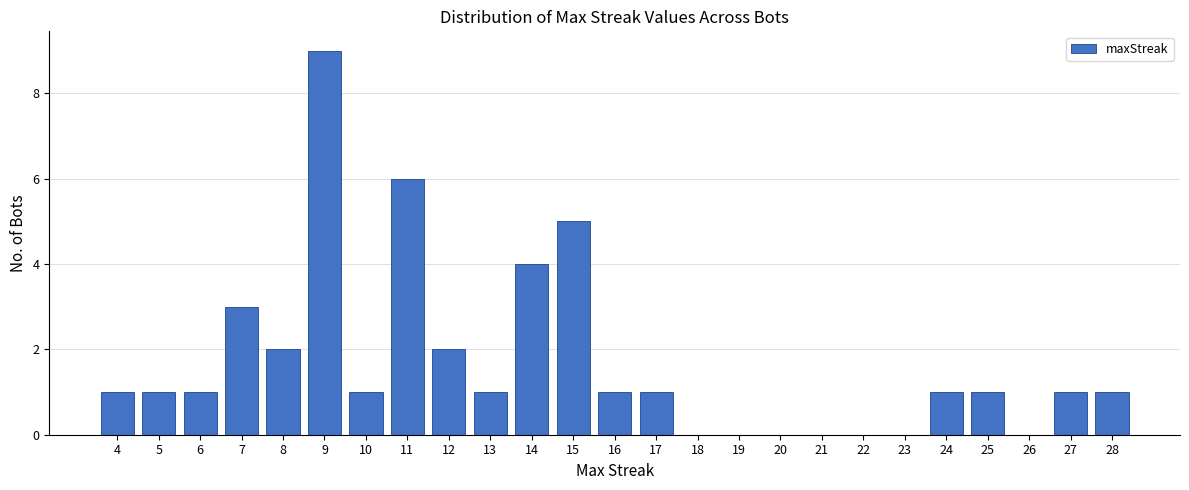

Reading left to right, what are all the values shown in this chart?

4=1	5=1	6=1	7=3	8=2	9=9	10=1	11=6	12=2	13=1	14=4	15=5	16=1	17=1	18=0	19=0	20=0	21=0	22=0	23=0	24=1	25=1	26=0	27=1	28=1